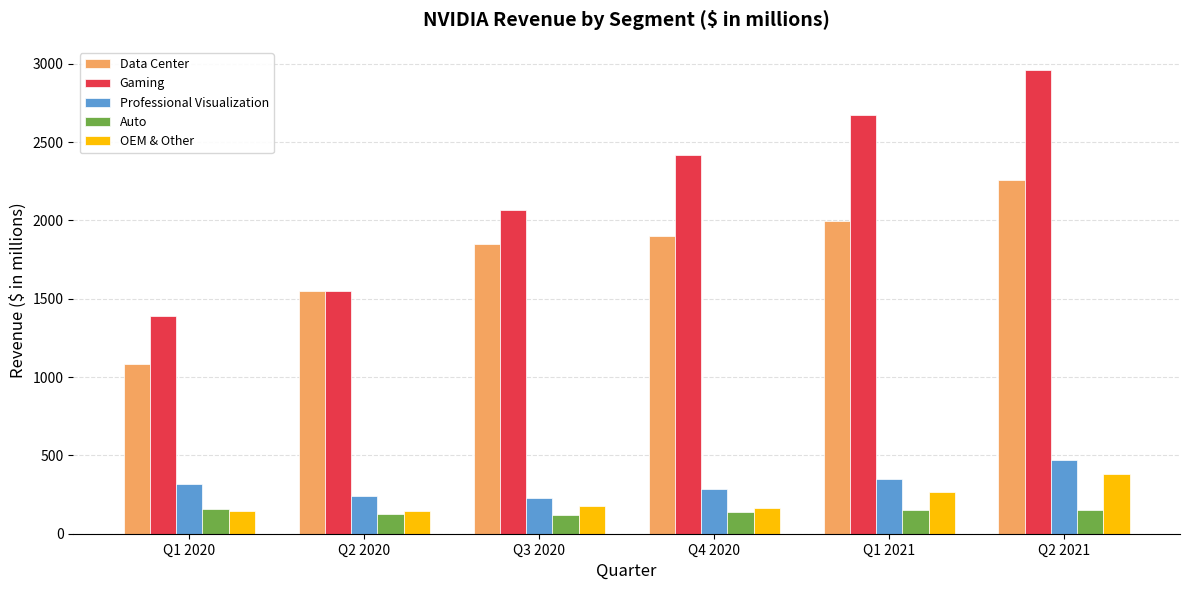

How many bars are there in total?

30